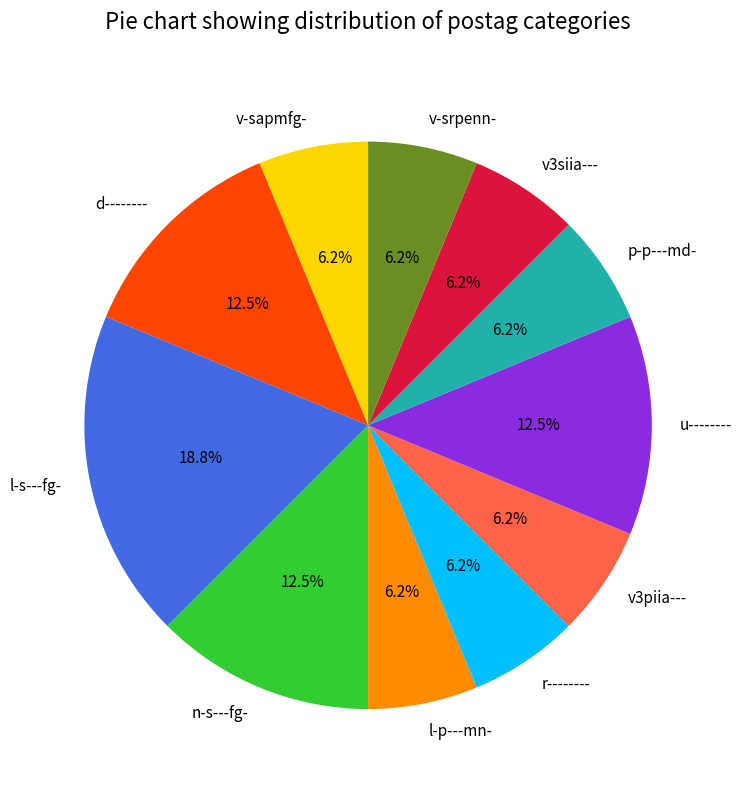

Is there any slice that represents more than half of the pie?

No